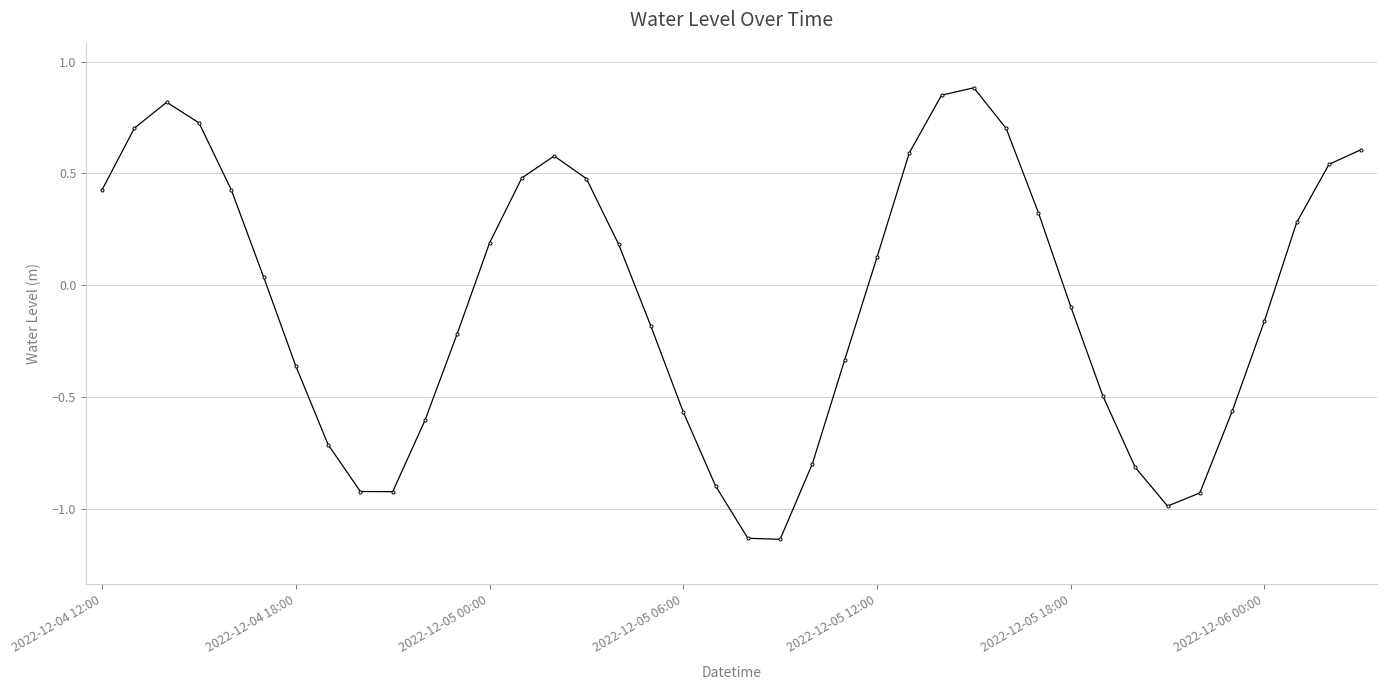

True or false: there are more than 0 points higher than both neighbors.

True